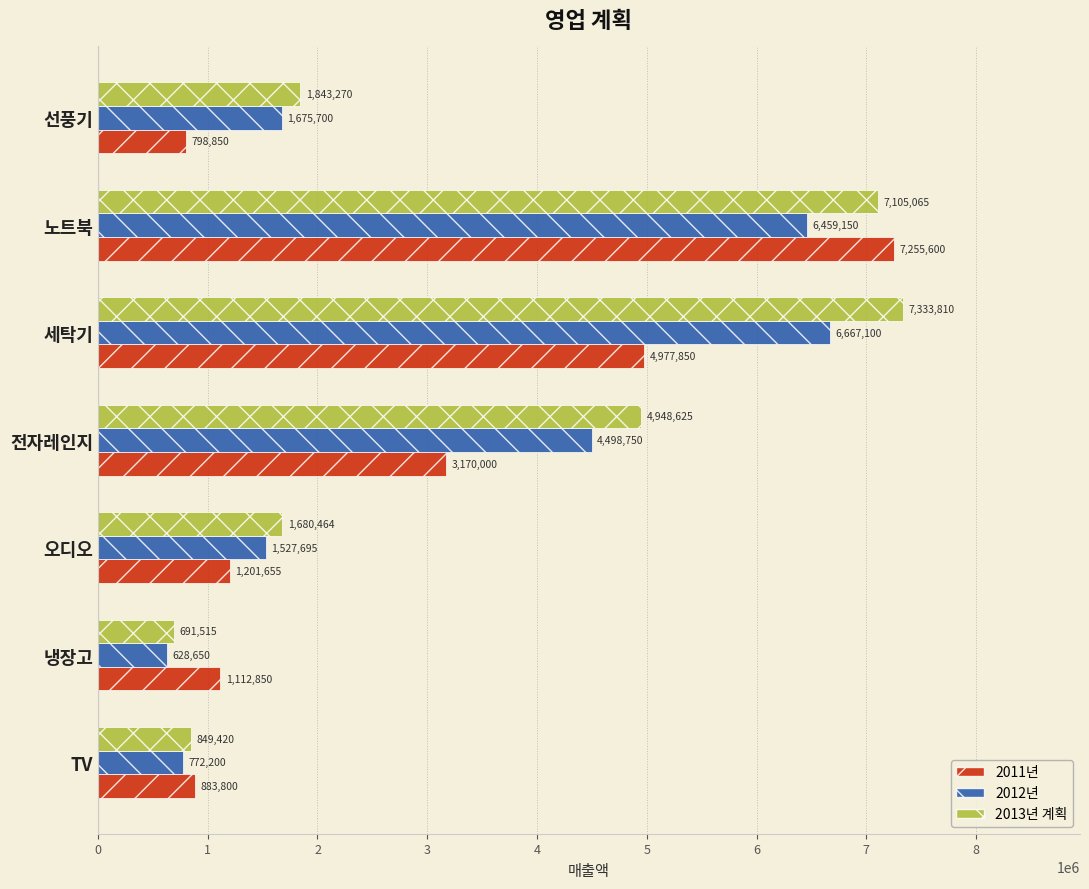

The value of 2012년 at 전자레인지 is 7275388.6. True or false?

False